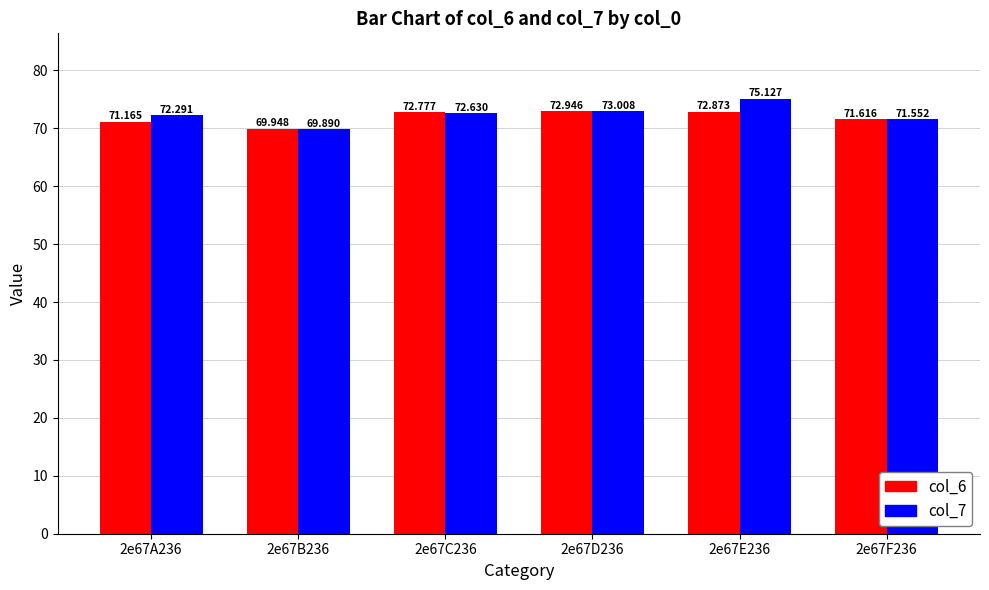

What is the value of the col_6 bar at the 3rd from the left?

72.8